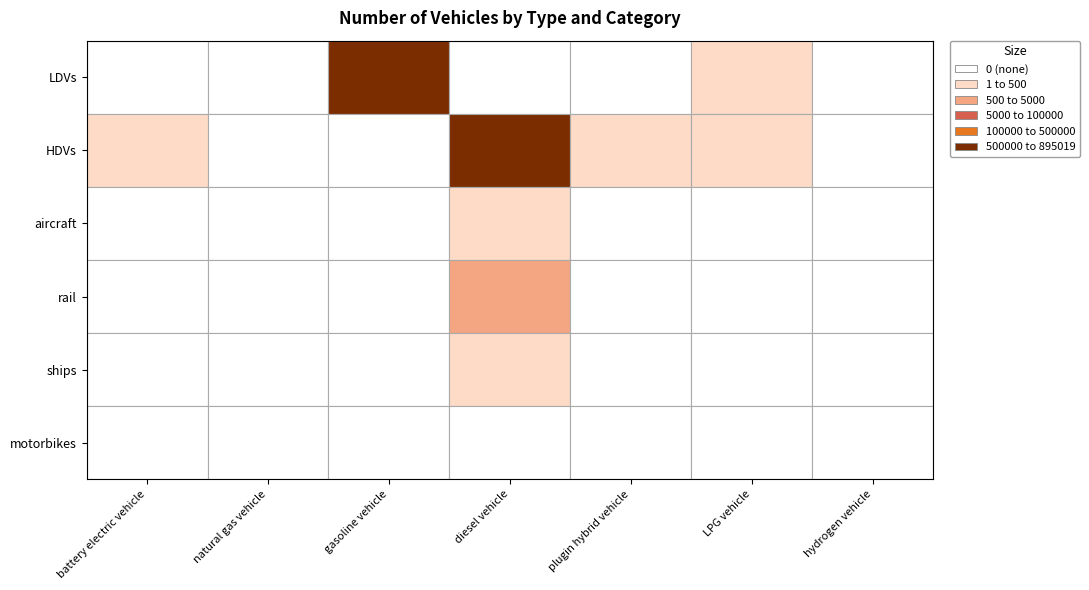

Reading left to right, extract all data points from this chart.

LDVs: 0	0	724649	0	0	44	0
HDVs: 197	0	0	895019	80	477	0
aircraft: 0	0	0	85	0	0	0
rail: 0	0	0	636	0	0	0
ships: 0	0	0	119	0	0	0
motorbikes: 0	0	0	0	0	0	0